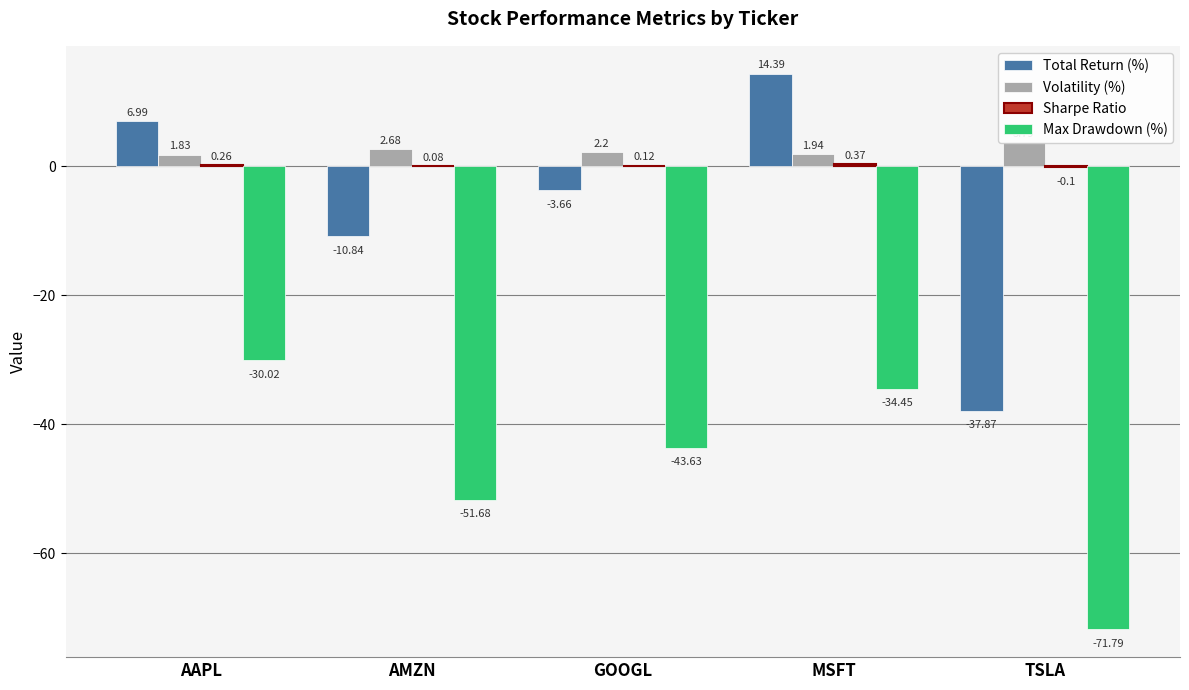

What are all the series names shown in the legend?

Total Return (%), Volatility (%), Sharpe Ratio, Max Drawdown (%)